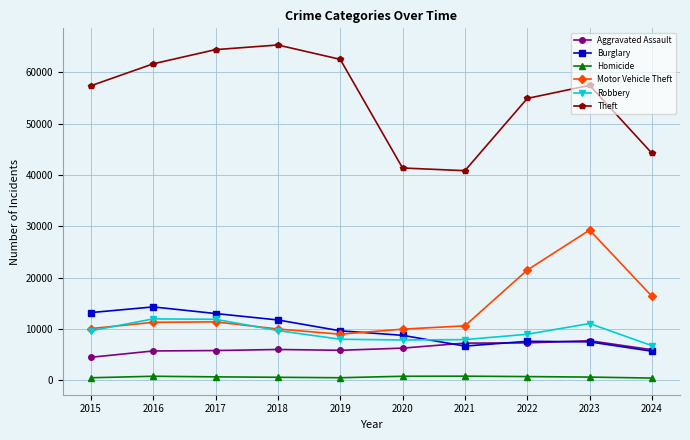

Is it true that Robbery equals 20447 at 2017?

False